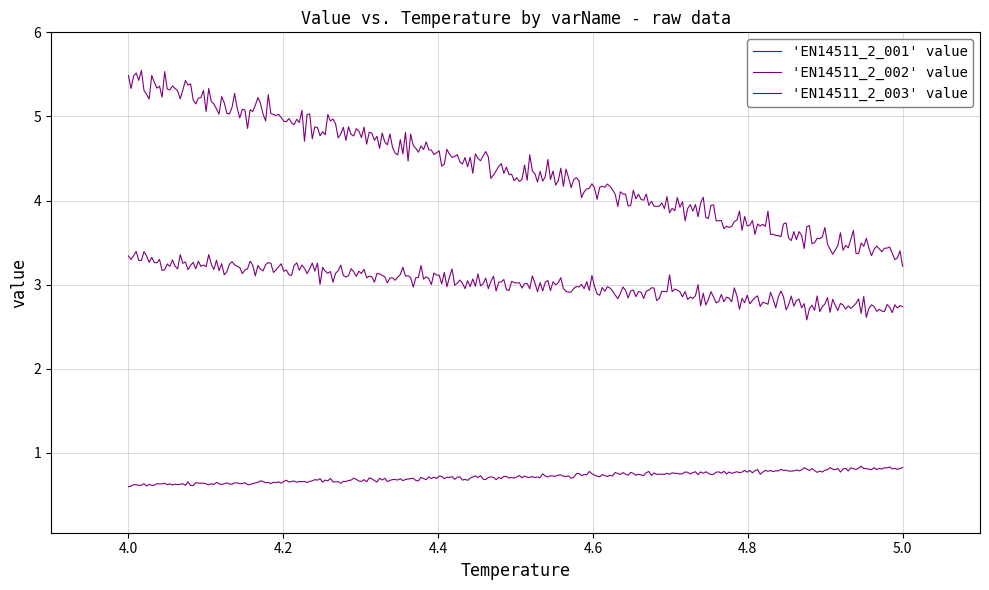

Does the chart display data point markers on the line(s)?

No